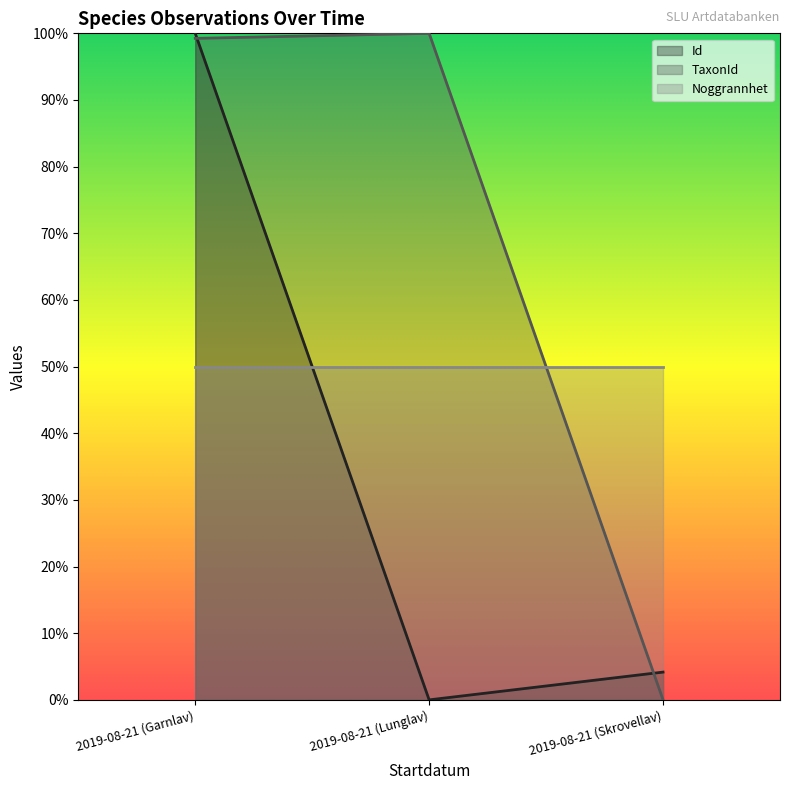

How many positive values does the TaxonId series have?

2